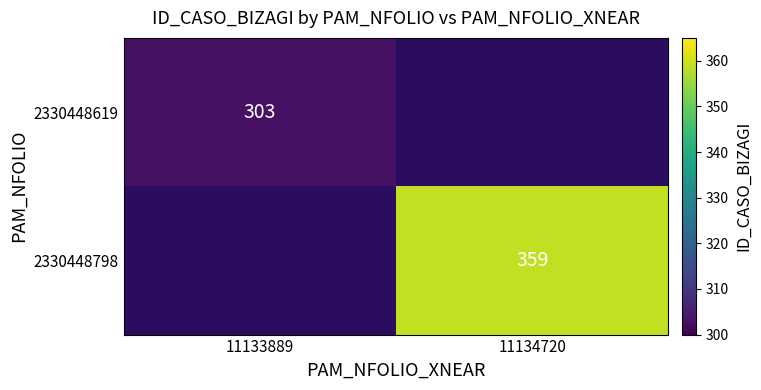

How many distinct data groups are displayed?

2